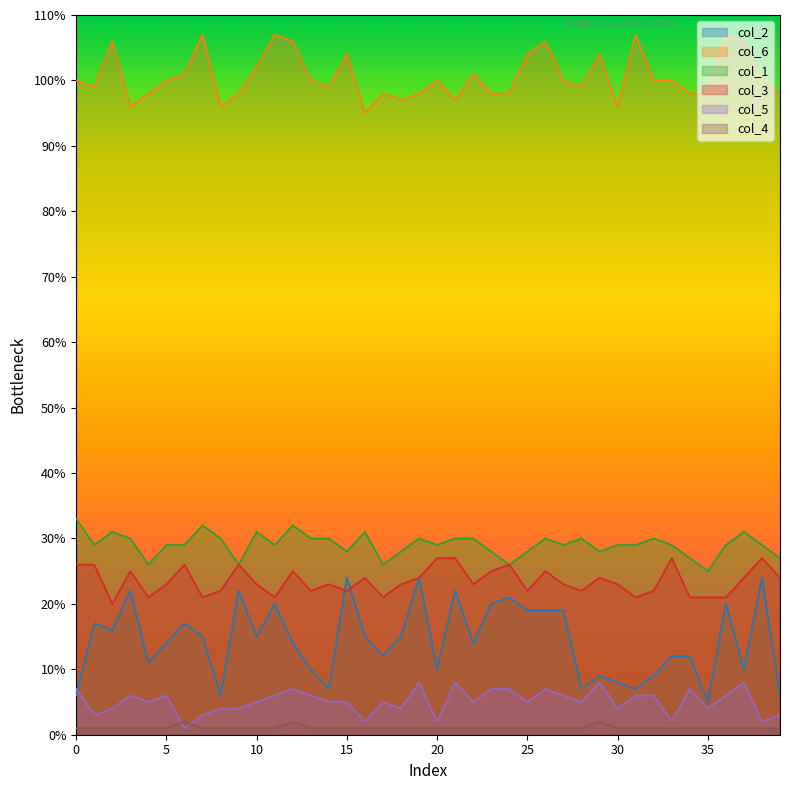

What is the label of the 18th point from the left?

17